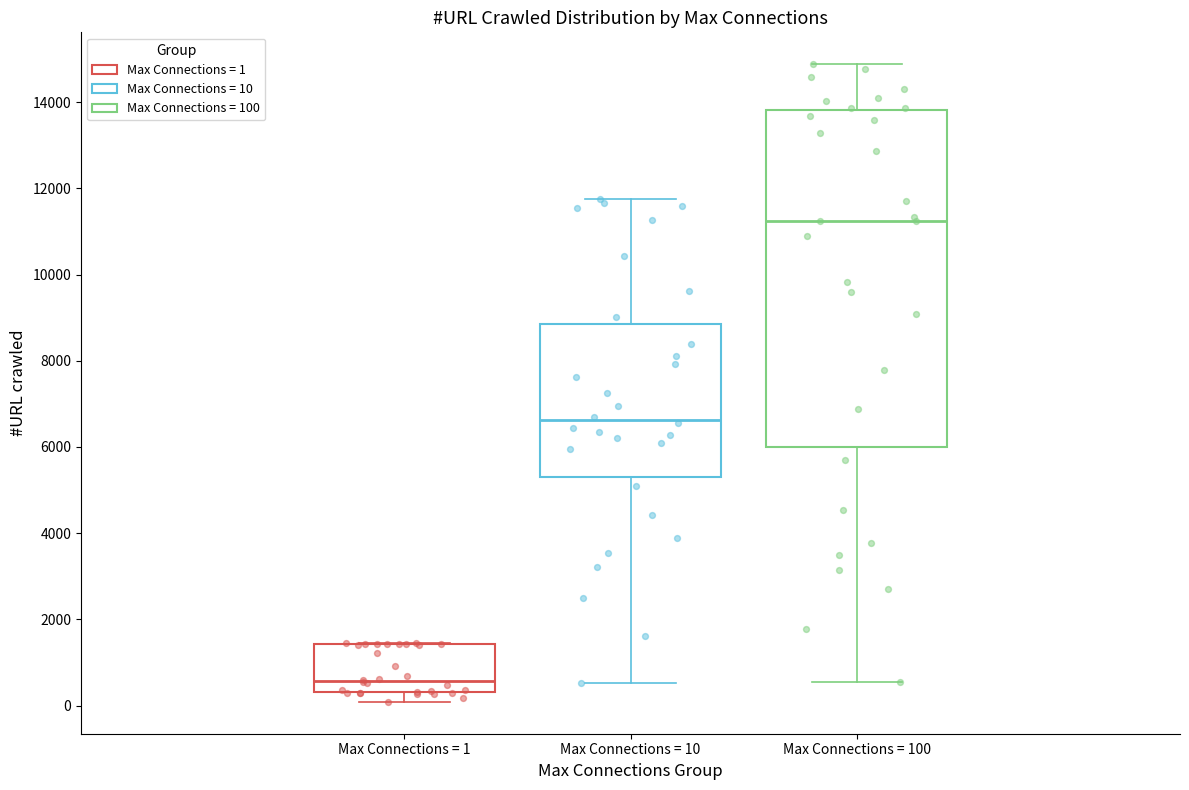

Where does the median line of the box for Max Connections = 1 sit on the y-axis? The values are not printed on the chart, so give them approximately, as read against the axis.

600